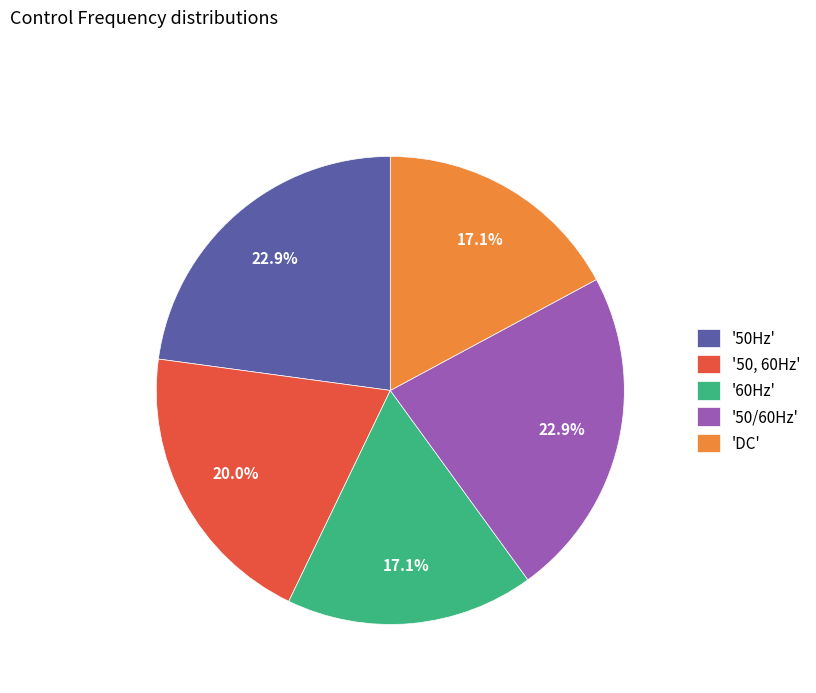

Does '50, 60Hz' represent more than half of the total?

No